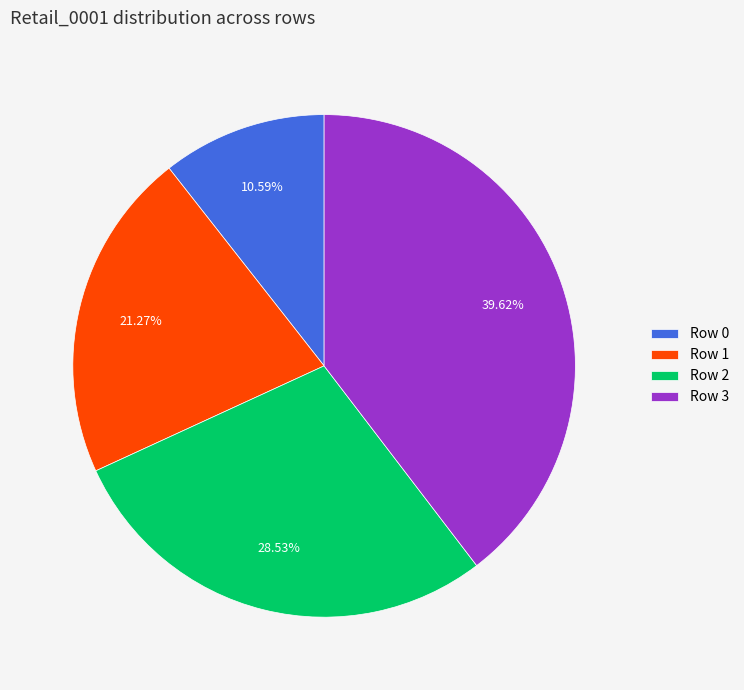

Rank the categories by value from lowest to highest.

Row 0, Row 1, Row 2, Row 3